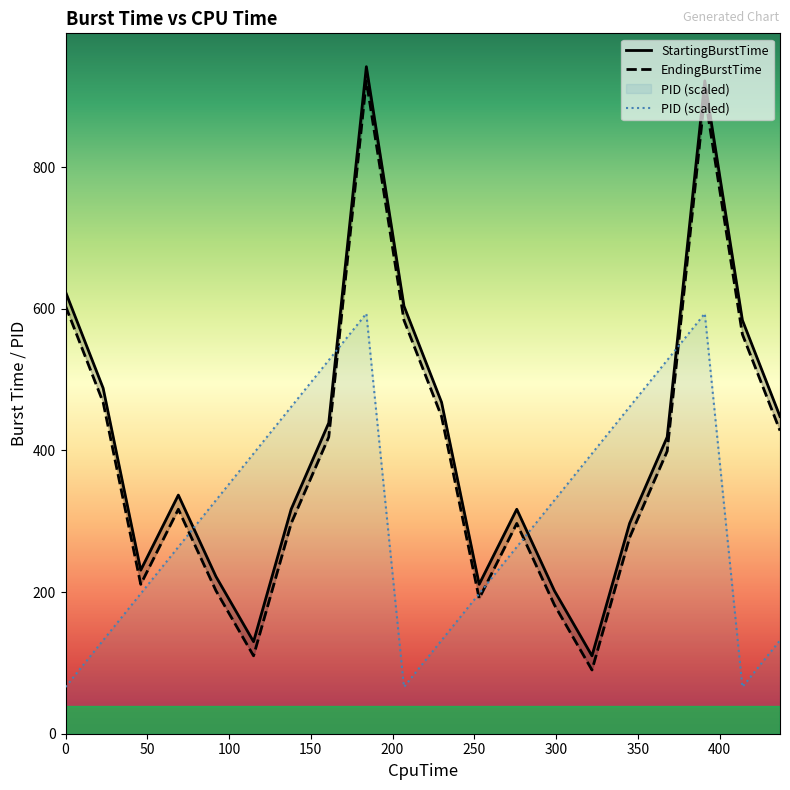

Rank the series by their average value, from highest to lowest.

StartingBurstTime, EndingBurstTime, PID